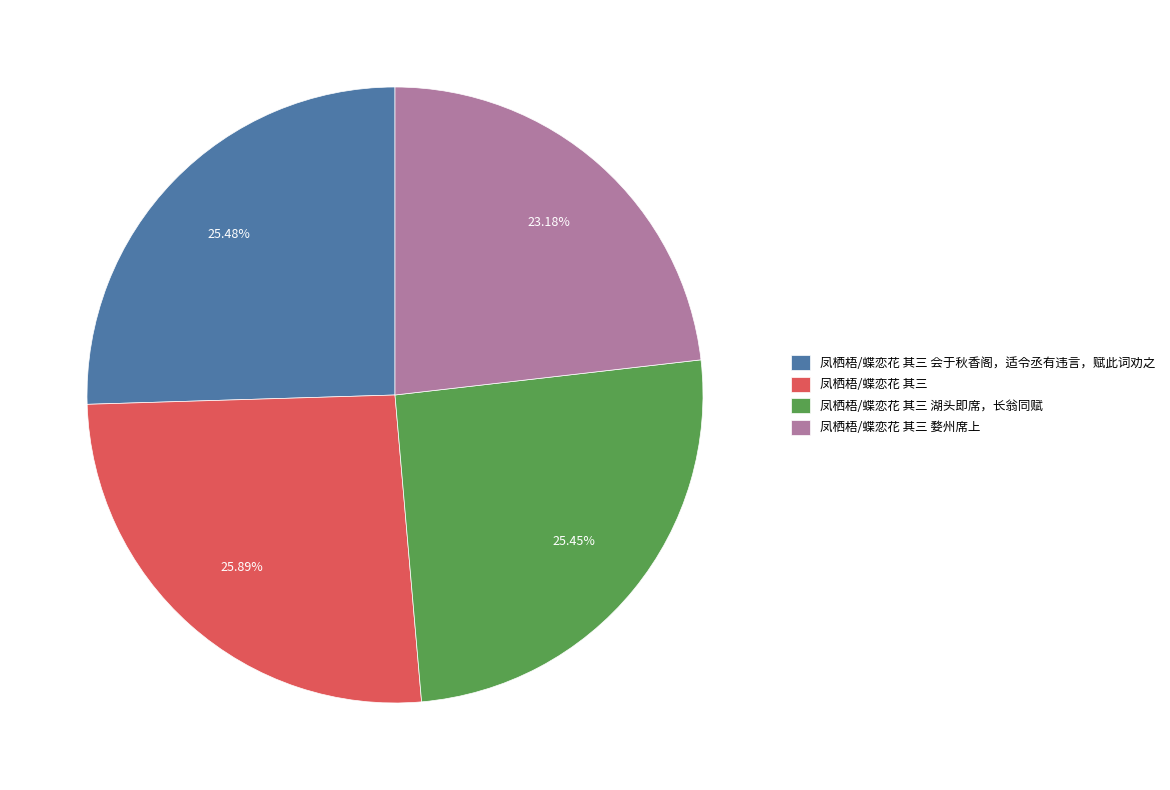

What is the smallest slice in the pie chart?

凤栖梧/蝶恋花 其三 婺州席上